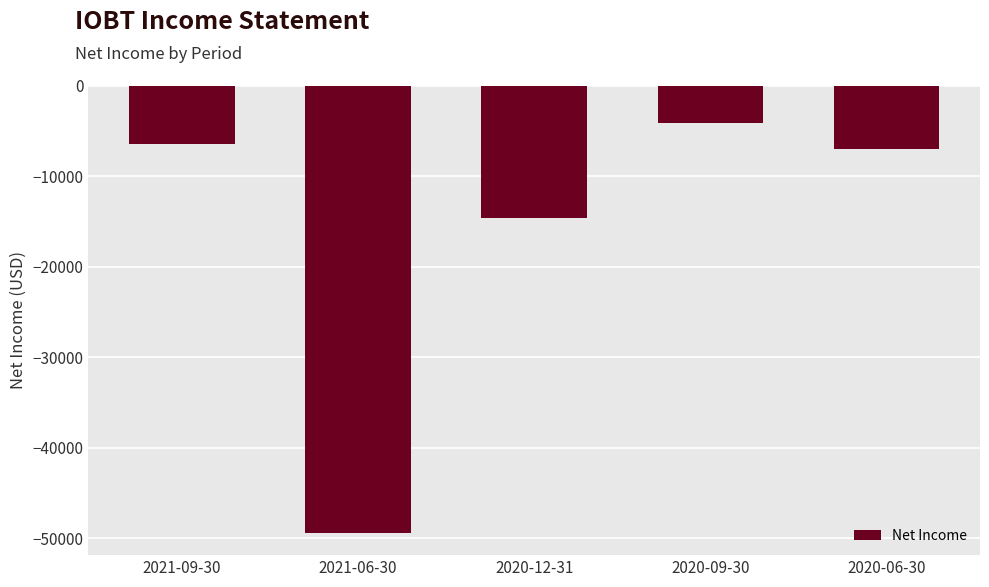

What is the difference between the second highest and second lowest values?

8100